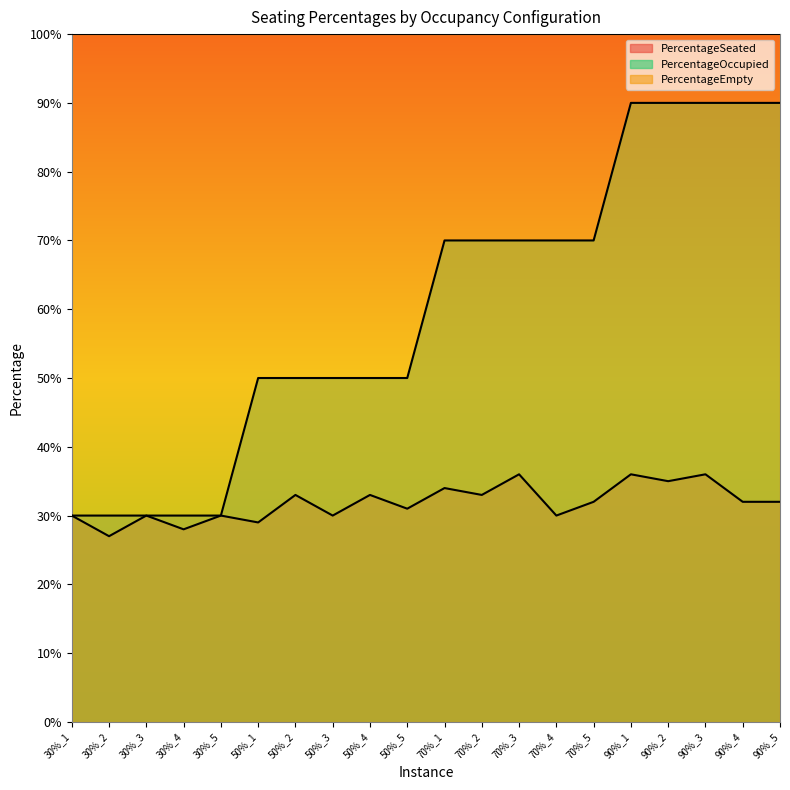

Is the value of PercentageSeated at 70%_3 greater than the value of PercentageOccupied at 30%_4?

Yes